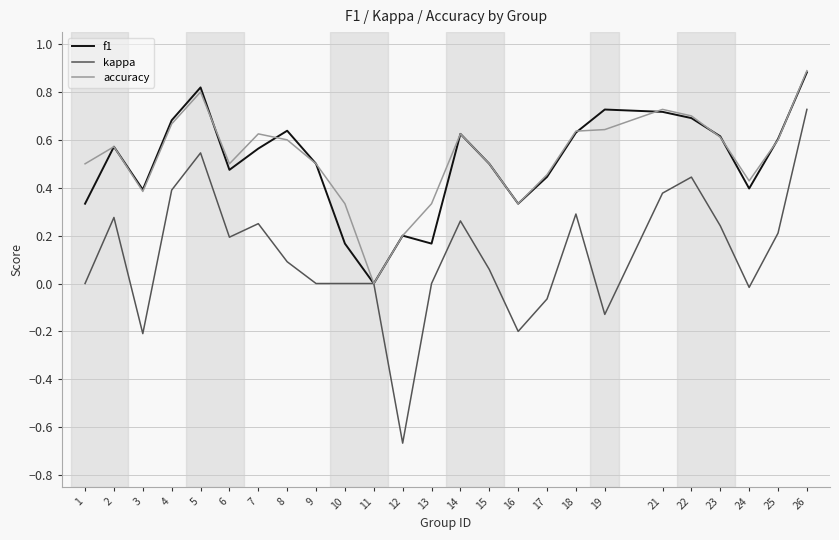

What is the difference between the highest and lowest values at 12?

0.9